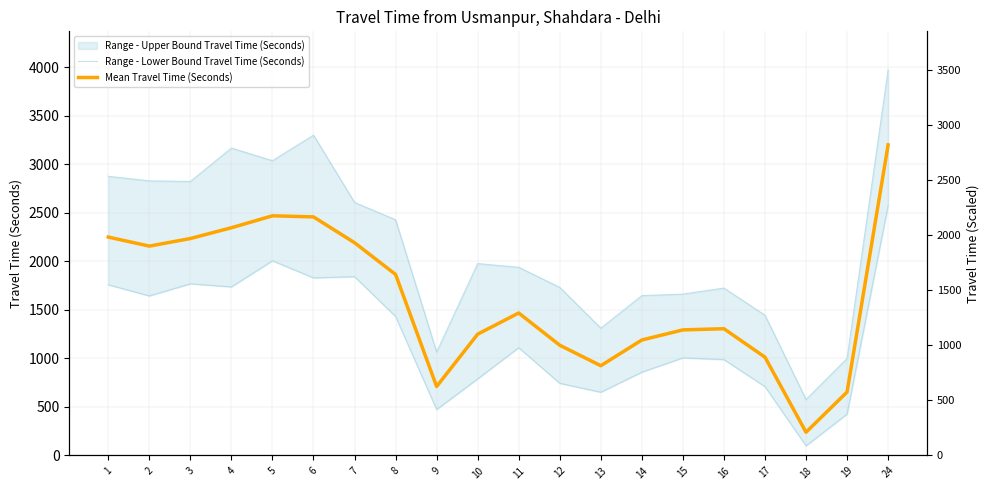

Where is the first local minimum for Mean Travel Time (Seconds)?

2